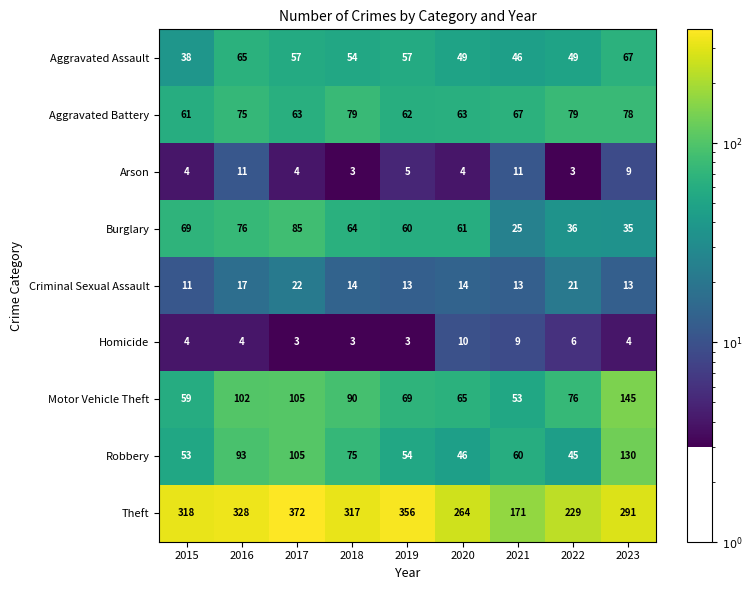

What is the sum of all Theft values?

2646